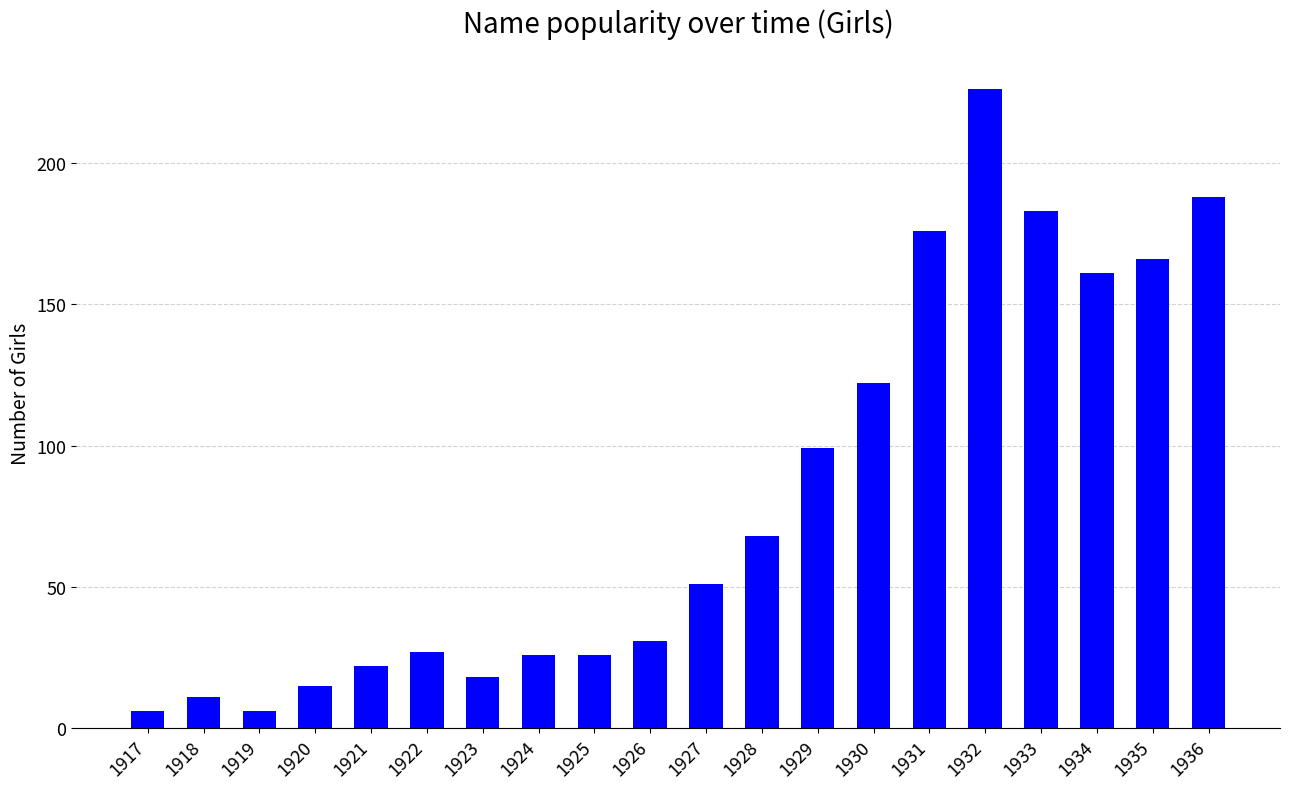

How many data points are less than 51?

10